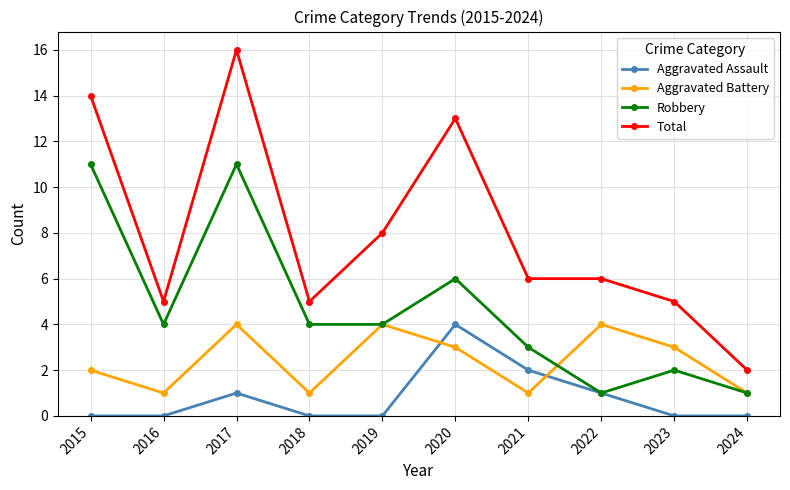

The Robbery series shows 0 at 2022. True or false?

False